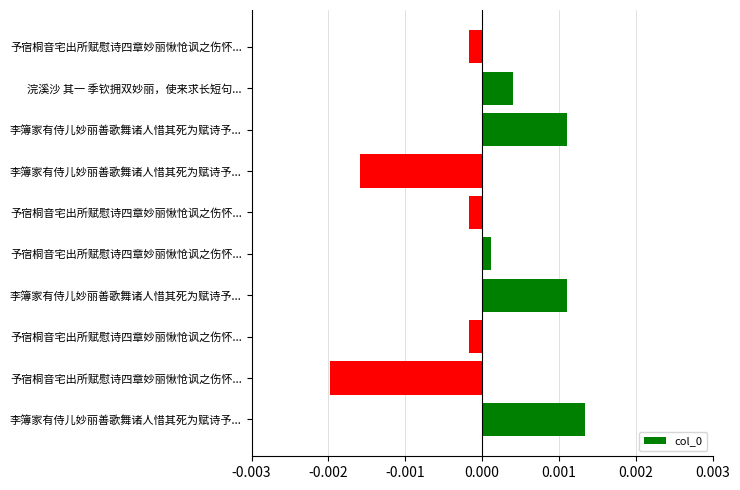

How many negative values are there?

5